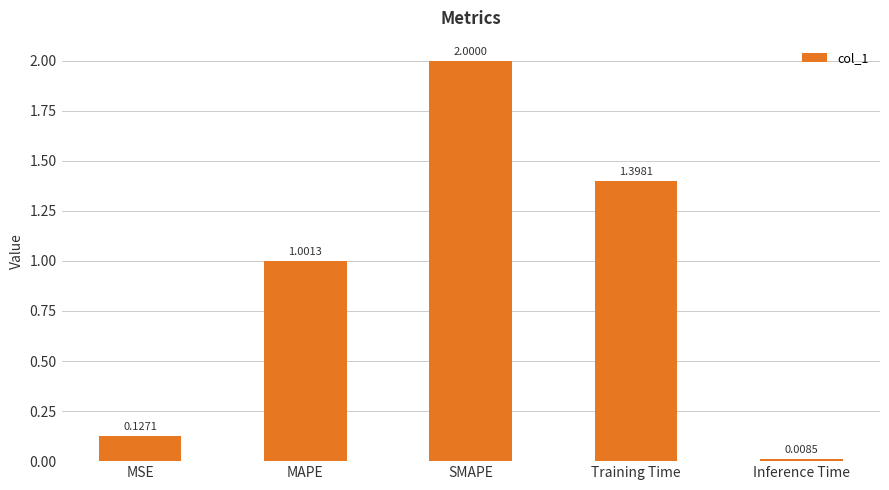

The chart shows a value of 0.2 at MSE. True or false?

False